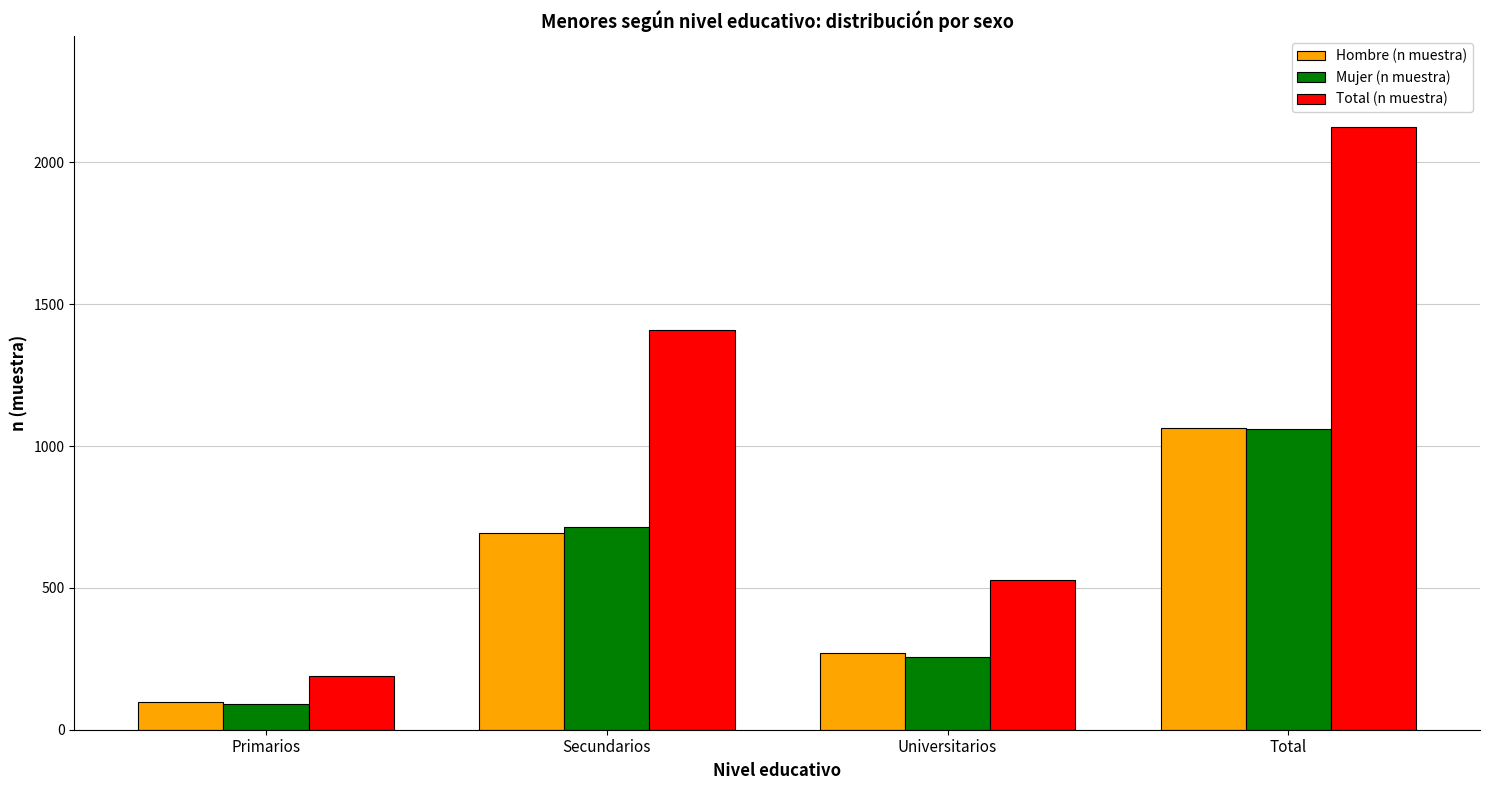

Rank the categories by Hombre (n muestra) value from highest to lowest.

Total, Secundarios, Universitarios, Primarios